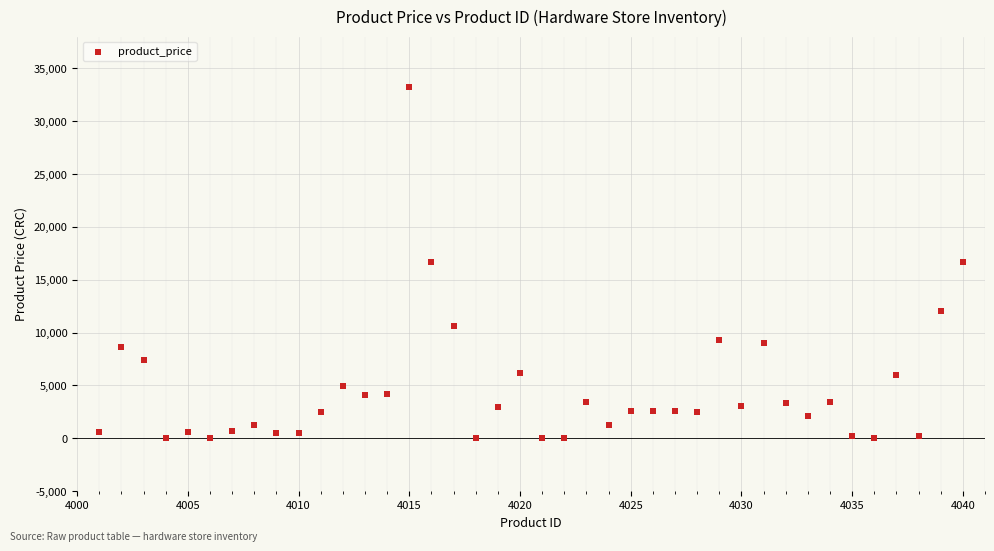

What is the range of Y values (max minus min)?

33194.7